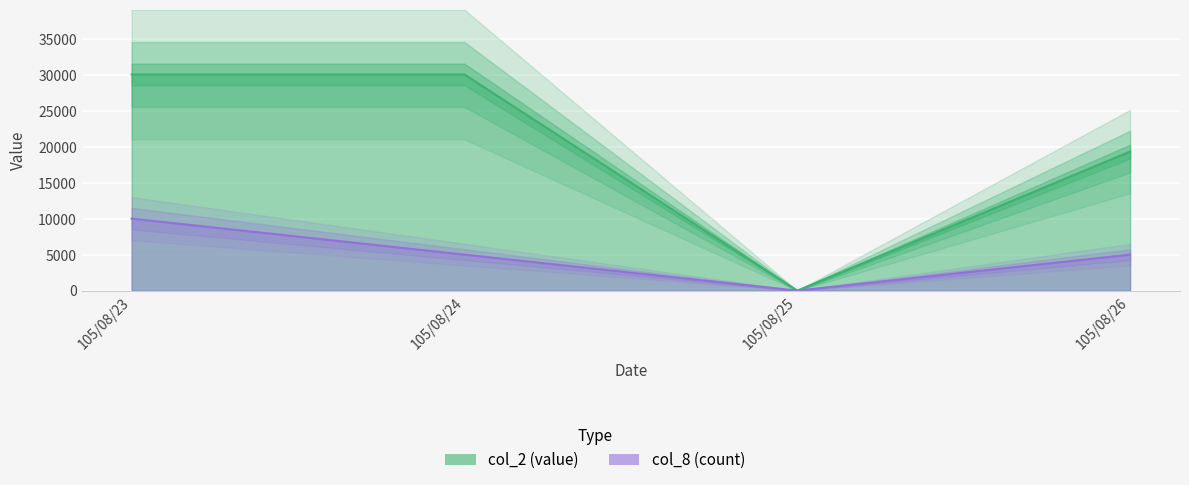

What are all the series names shown in the legend?

col_2, col_8